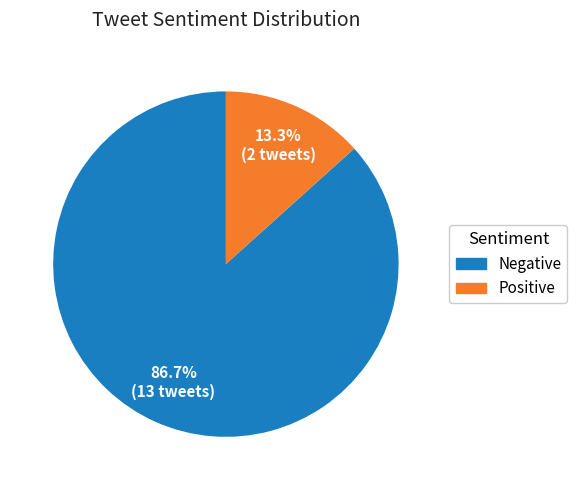

To the nearest percent, what is the difference between the largest and smallest slice percentages?

73%